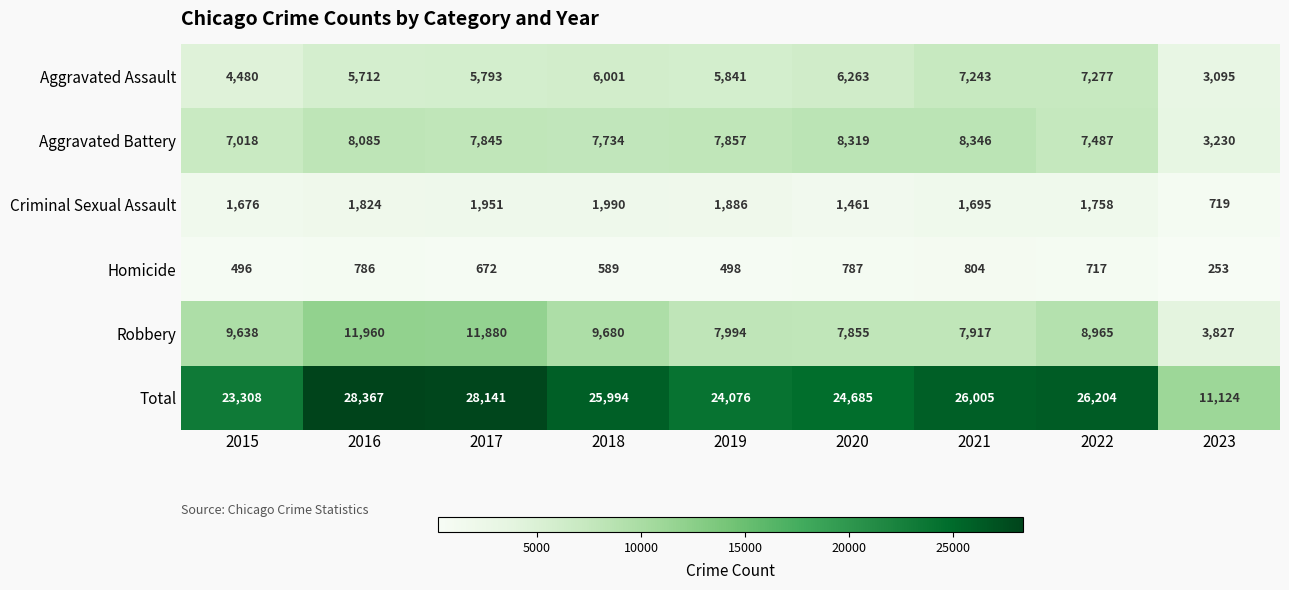

At how many categories does at least one series exceed 22233?

8